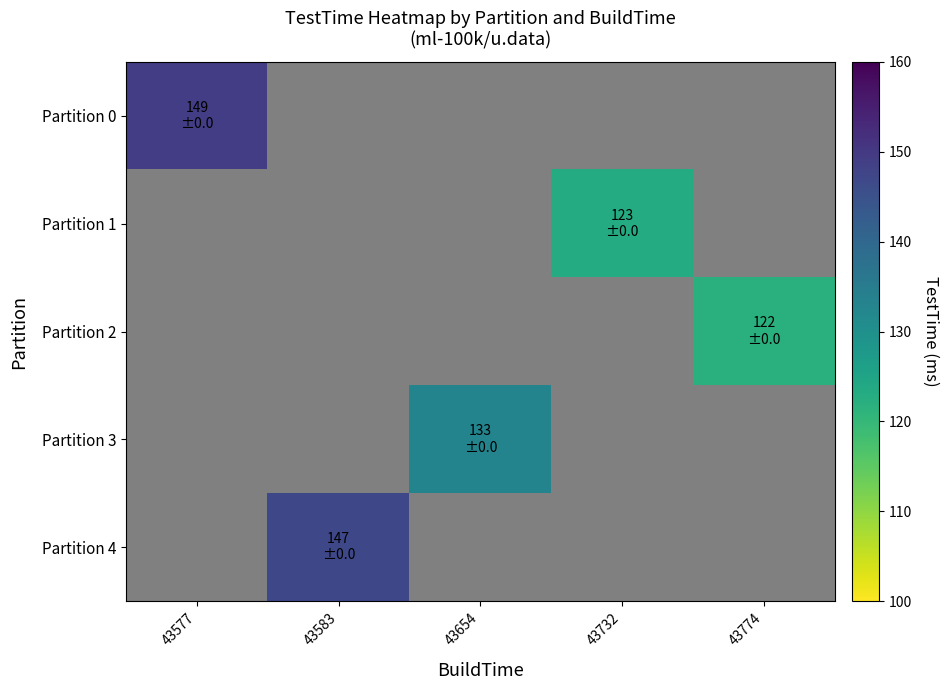

Which category has the lowest value across all series?

43774